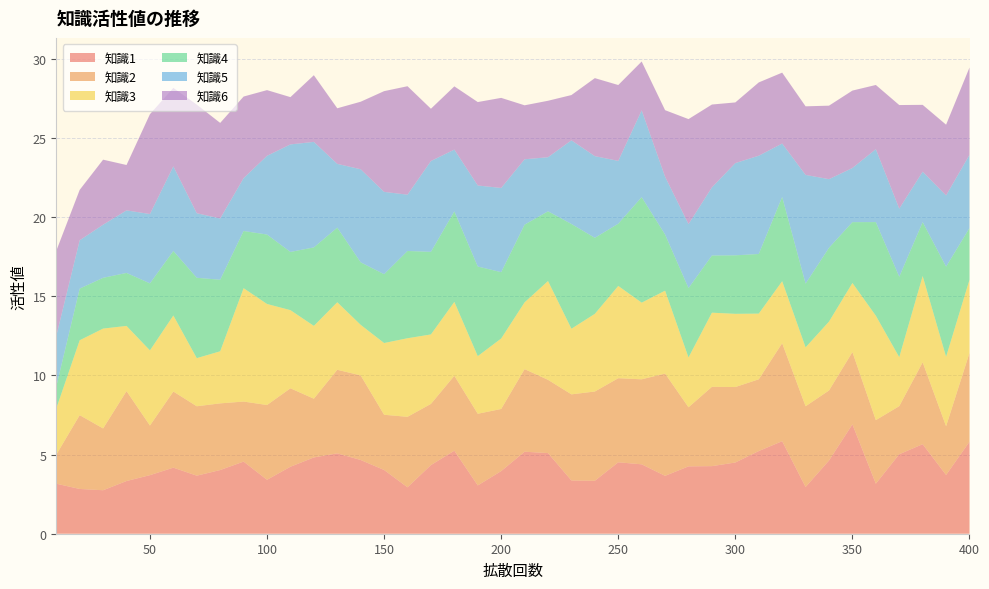

Reading left to right, extract all data points from this chart.

知識1: 10=3.2	20=2.8	30=2.7	40=3.3	50=3.7	60=4.2	70=3.7	80=4.0	90=4.6	100=3.4	110=4.2	120=4.8	130=5.1	140=4.7	150=4.0	160=2.9	170=4.3	180=5.2	190=3.1	200=4.0	210=5.2	220=5.1	230=3.4	240=3.3	250=4.5	260=4.4	270=3.7	280=4.3	290=4.3	300=4.5	310=5.2	320=5.8	330=3.0	340=4.6	350=6.9	360=3.2	370=5.0	380=5.7	390=3.7	400=5.8
知識2: 10=1.8	20=4.7	30=3.9	40=5.7	50=3.1	60=4.8	70=4.4	80=4.2	90=3.8	100=4.7	110=5.0	120=3.7	130=5.3	140=5.3	150=3.5	160=4.5	170=3.9	180=4.7	190=4.5	200=3.9	210=5.2	220=4.6	230=5.4	240=5.6	250=5.3	260=5.4	270=6.5	280=3.7	290=5.0	300=4.8	310=4.5	320=6.2	330=5.1	340=4.4	350=4.6	360=4.0	370=3.0	380=5.2	390=3.1	400=5.6
知識3: 10=2.9	20=4.7	30=6.3	40=4.1	50=4.7	60=4.8	70=3.0	80=3.3	90=7.2	100=6.4	110=4.9	120=4.6	130=4.3	140=3.2	150=4.5	160=5.0	170=4.4	180=4.7	190=3.6	200=4.5	210=4.2	220=6.2	230=4.1	240=4.9	250=5.8	260=4.8	270=5.2	280=3.1	290=4.7	300=4.6	310=4.1	320=3.9	330=3.7	340=4.4	350=4.4	360=6.6	370=3.1	380=5.5	390=4.4	400=4.6
知識4: 10=1.4	20=3.3	30=3.2	40=3.3	50=4.2	60=4.1	70=5.1	80=4.5	90=3.6	100=4.4	110=3.7	120=5.0	130=4.7	140=3.9	150=4.3	160=5.5	170=5.2	180=5.7	190=5.7	200=4.2	210=4.9	220=4.4	230=6.6	240=4.8	250=3.9	260=6.7	270=3.5	280=4.4	290=3.6	300=3.7	310=3.8	320=5.3	330=4.0	340=4.7	350=3.8	360=5.9	370=5.1	380=3.4	390=5.7	400=3.3
知識5: 10=3.2	20=3.1	30=3.4	40=4.0	50=4.4	60=5.3	70=4.1	80=3.9	90=3.3	100=5.0	110=6.8	120=6.7	130=4.0	140=5.9	150=5.2	160=3.6	170=5.7	180=3.9	190=5.1	200=5.3	210=4.1	220=3.4	230=5.3	240=5.2	250=4.0	260=5.5	270=3.6	280=4.0	290=4.3	300=5.8	310=6.2	320=3.4	330=6.9	340=4.3	350=3.4	360=4.6	370=4.3	380=3.2	390=4.5	400=4.6
知識6: 10=5.4	20=3.2	30=4.1	40=2.9	50=6.3	60=5.0	70=6.9	80=6.0	90=5.2	100=4.2	110=3.0	120=4.2	130=3.5	140=4.3	150=6.4	160=6.9	170=3.3	180=4.0	190=5.3	200=5.7	210=3.4	220=3.6	230=2.9	240=4.9	250=4.8	260=3.1	270=4.2	280=6.6	290=5.2	300=3.8	310=4.6	320=4.5	330=4.3	340=4.6	350=4.9	360=4.1	370=6.5	380=4.2	390=4.5	400=5.5